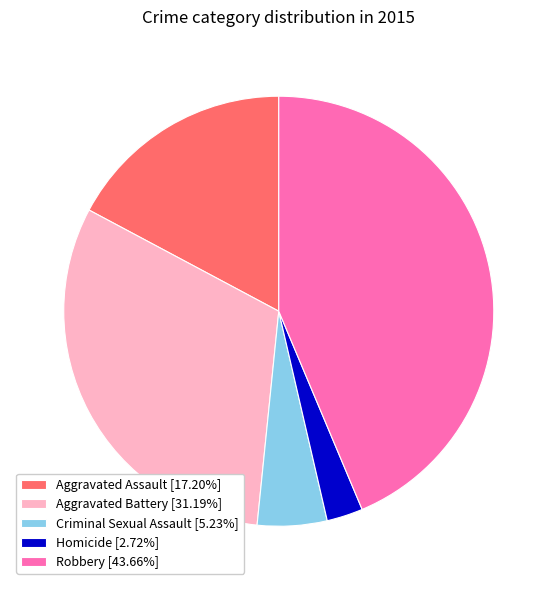

Which category has the smallest portion of the pie?

Homicide